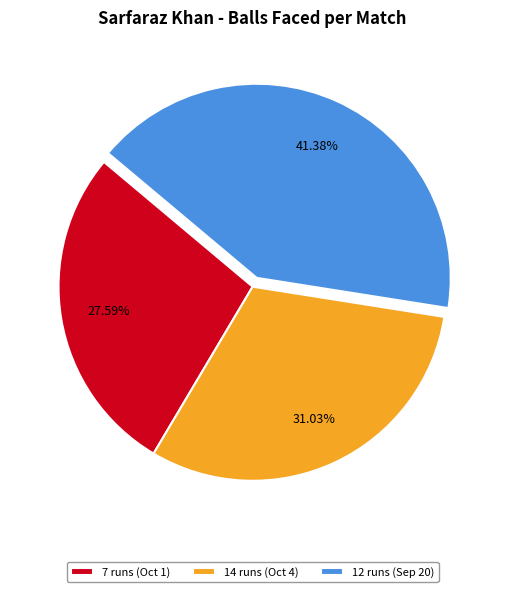

What is the ratio of the value at 14 runs (Oct 4) to the value at 7 runs (Oct 1)?

1.1